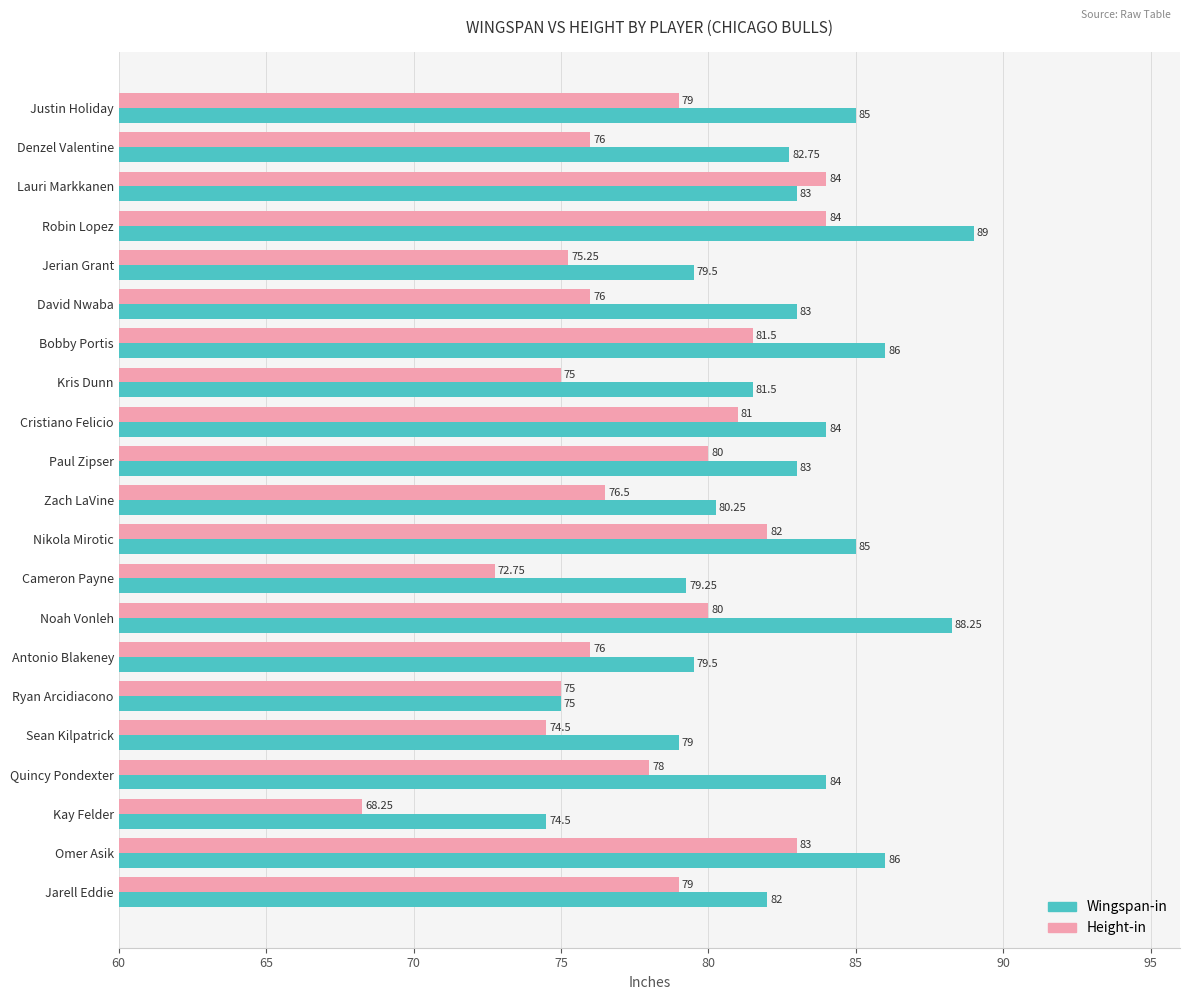

What is the sum of the Wingspan-in values at Bobby Portis and Justin Holiday?

171.0